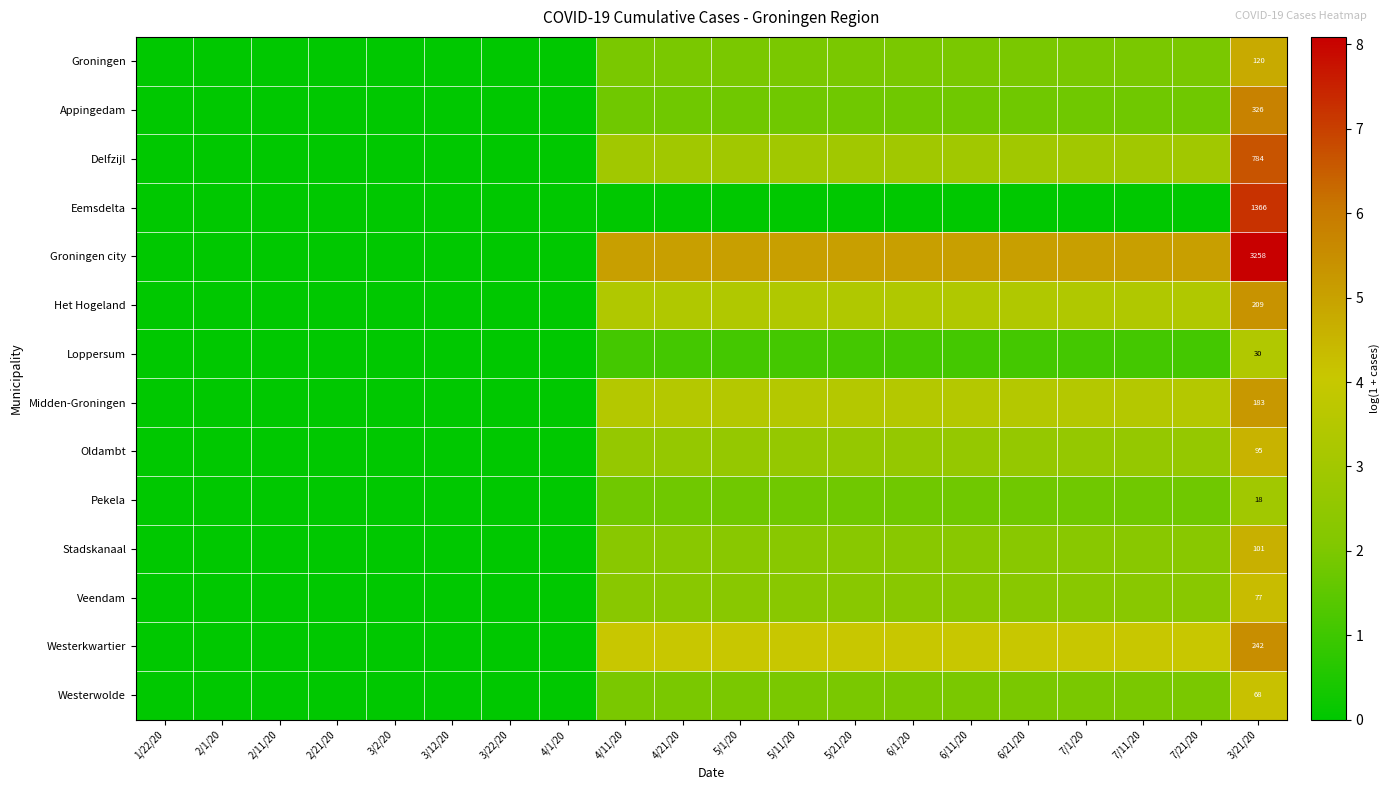

How many data points in Veendam are less than 2?

8